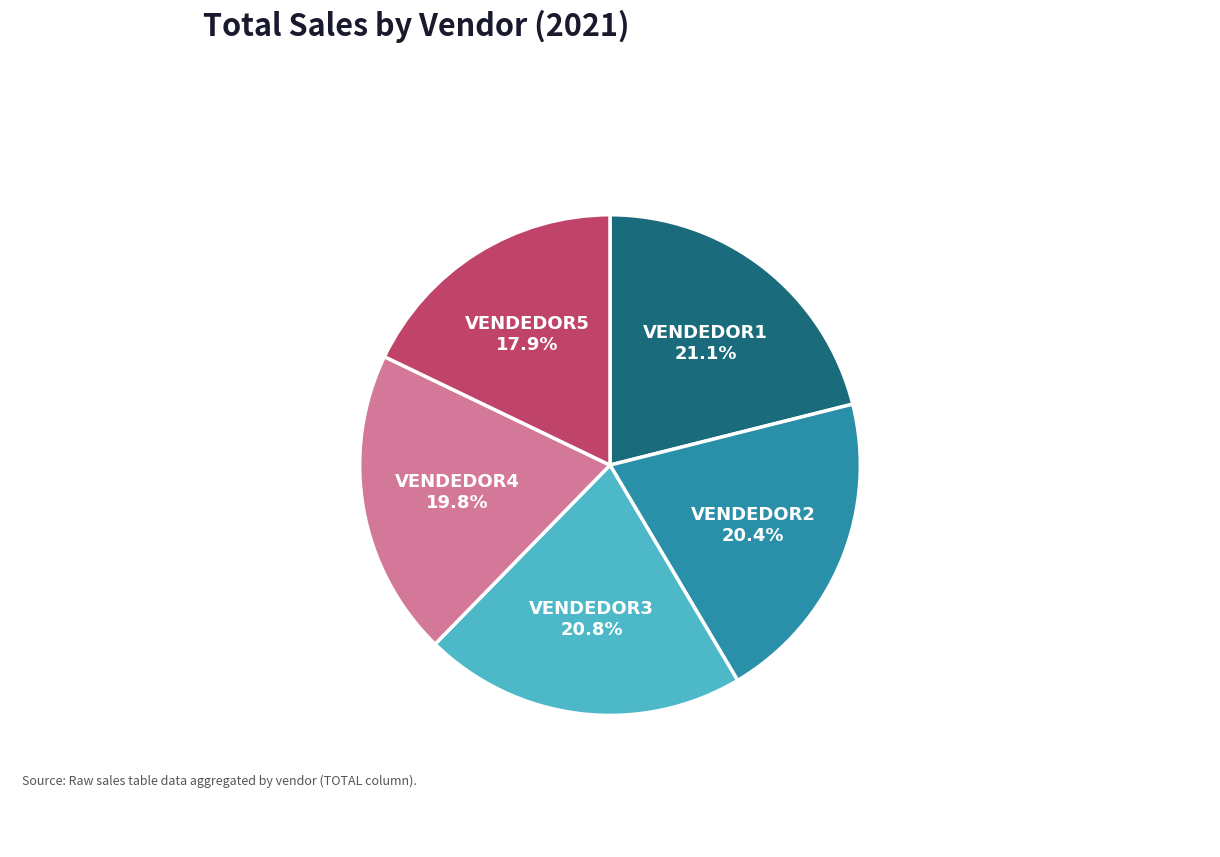

Count the number of slices in the pie.

5